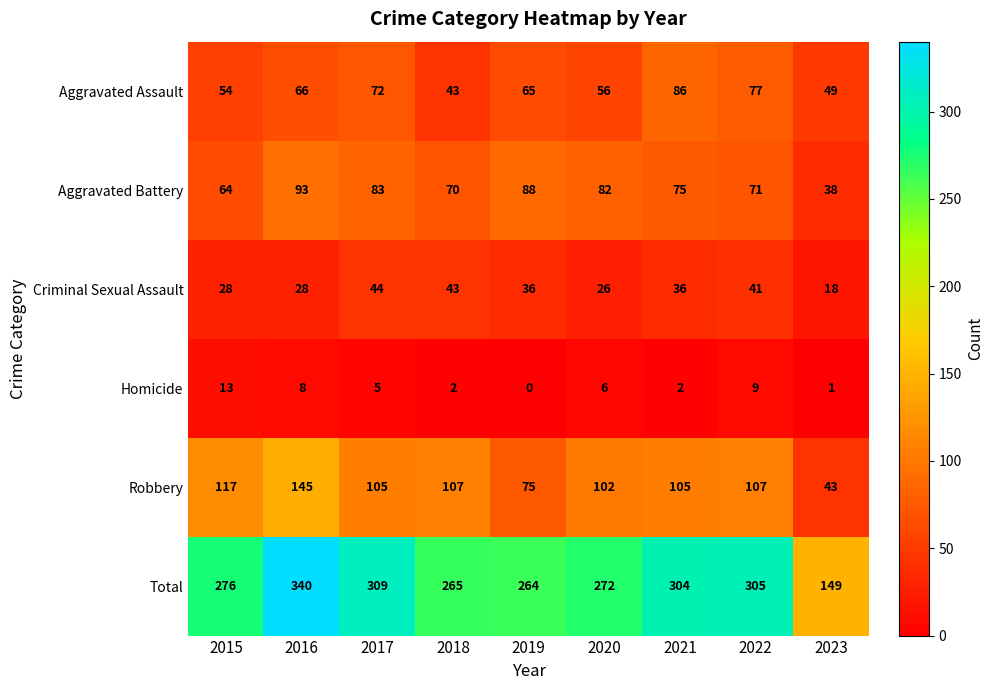

Rank the series by their maximum value, from highest to lowest.

Total, Robbery, Aggravated Battery, Aggravated Assault, Criminal Sexual Assault, Homicide